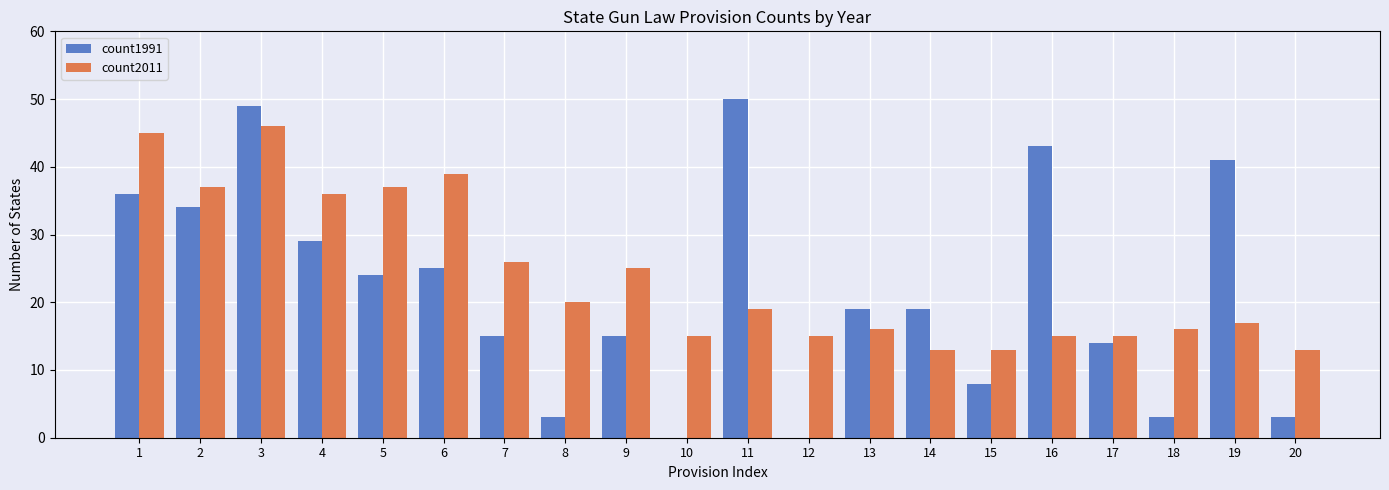

What is the sum of all count1991 values?

430